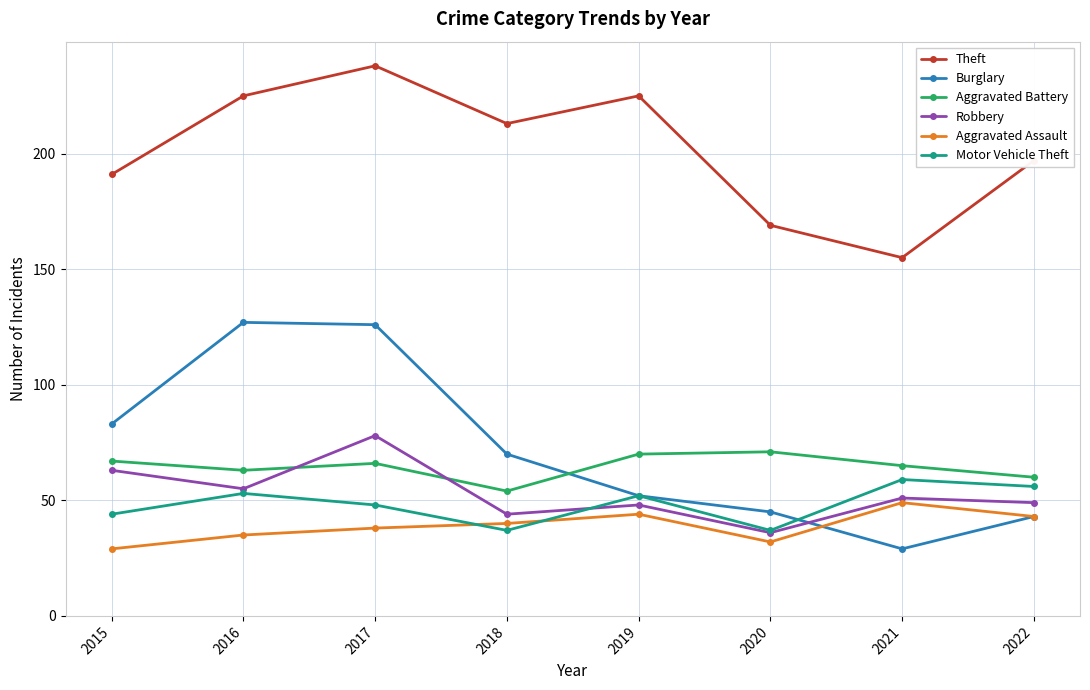

What is the difference between the highest and lowest values at 2019?

181